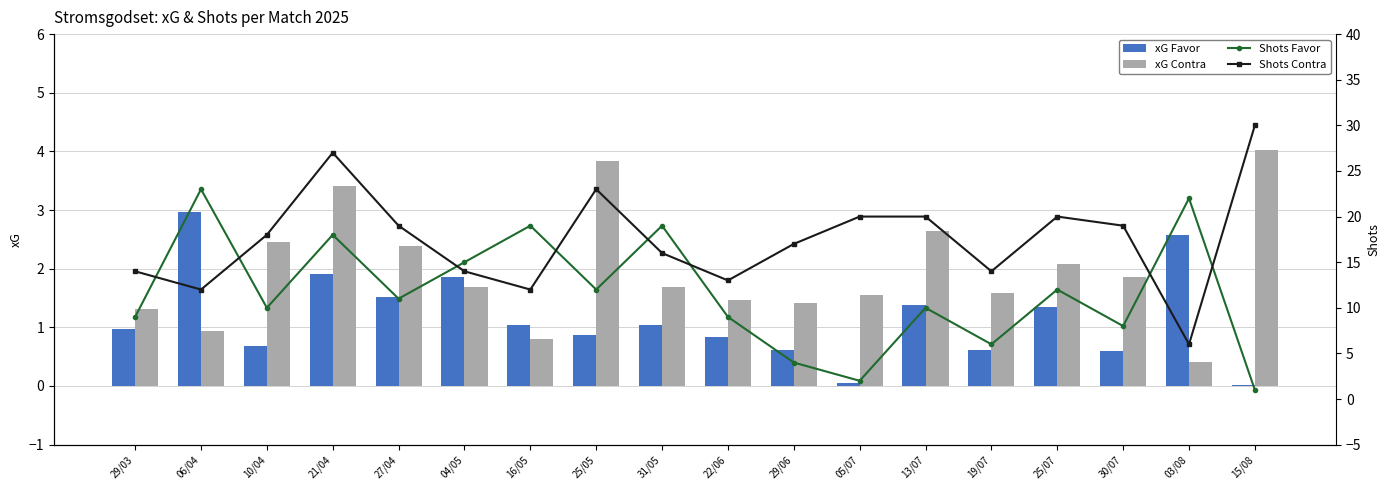

How many groups of bars are there?

18